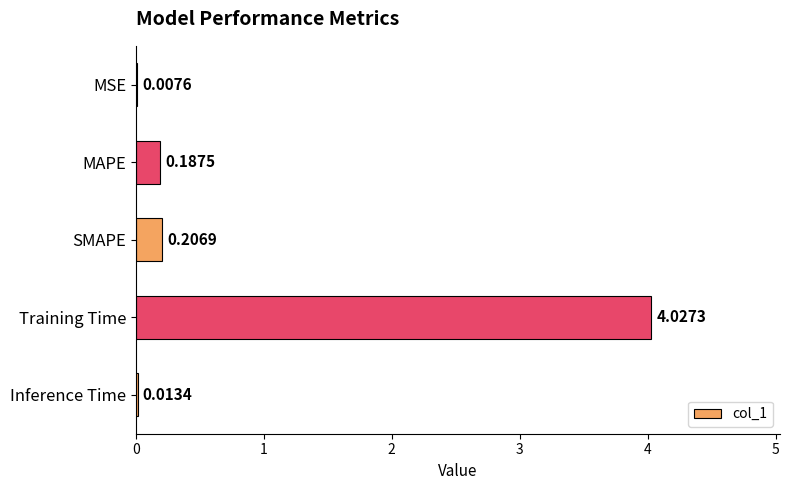

Does the chart contain stacked bars?

No